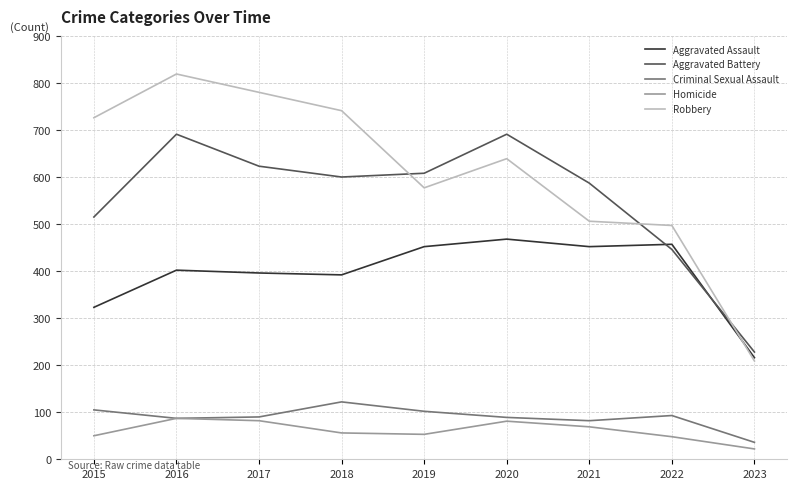

True or false: Homicide and Robbery intersect in this chart.

False